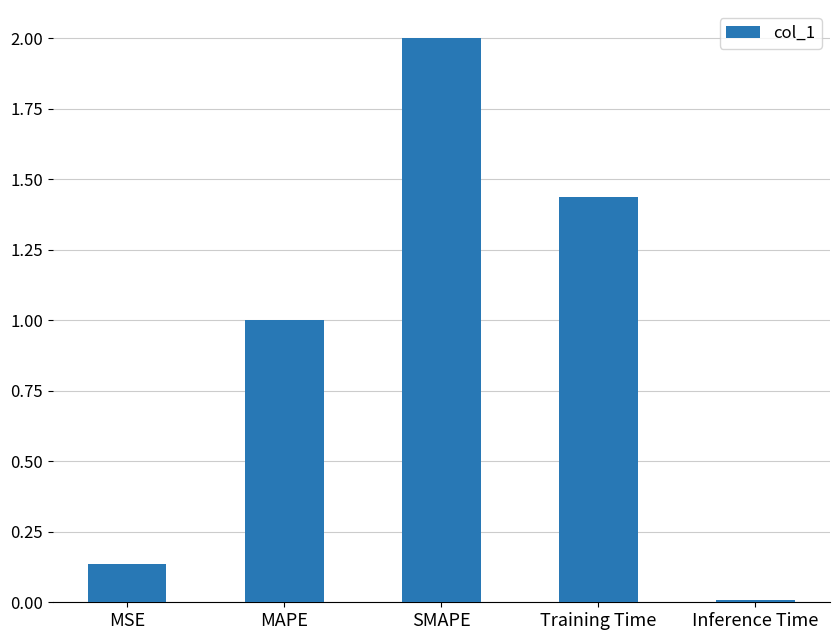

What is the label of the 5th bar from the left?

Inference Time